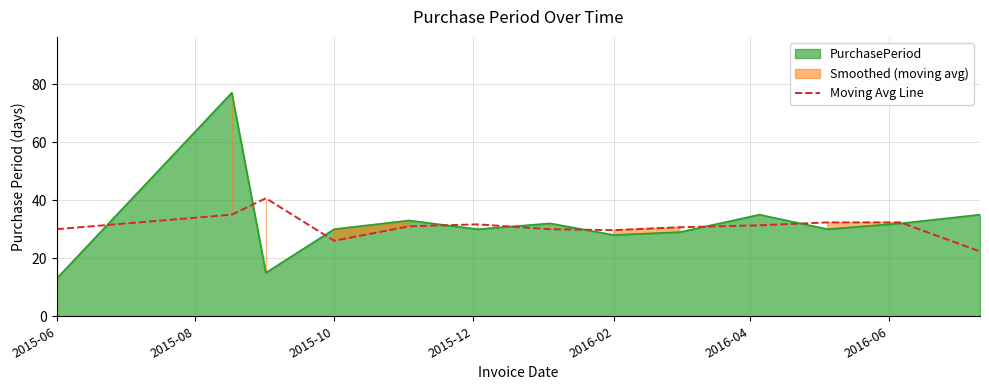

True or false: there are more than 0 points higher than both neighbors.

True